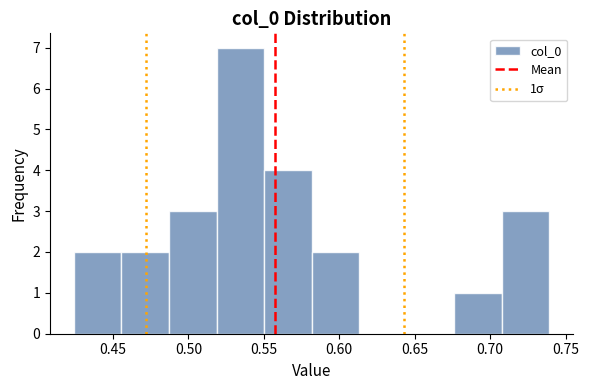

Which range on the x-axis has the tallest bar?

0.520 to 0.550